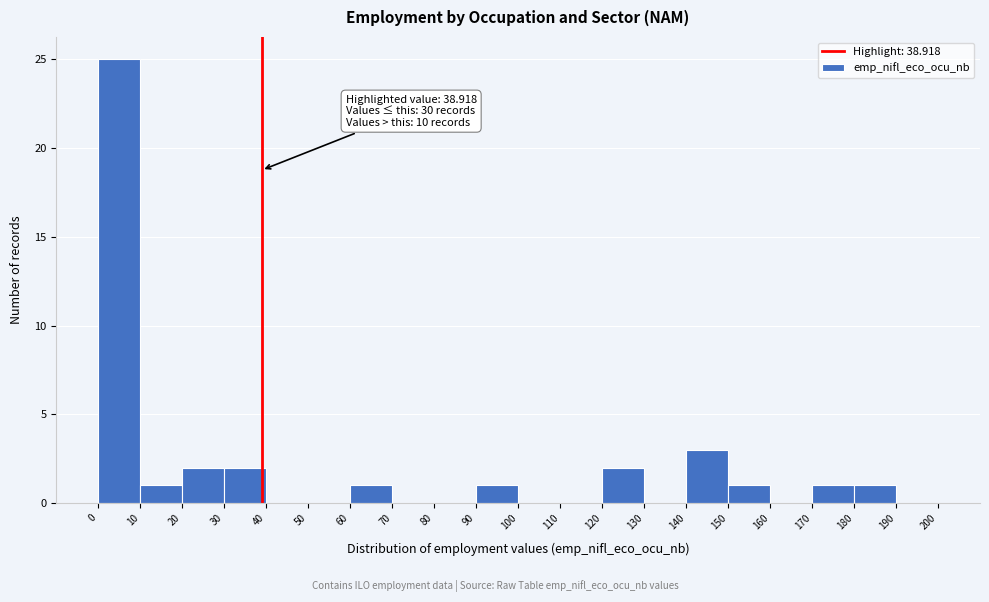

Over which range of the x-axis is the bar tallest?

0 to 10